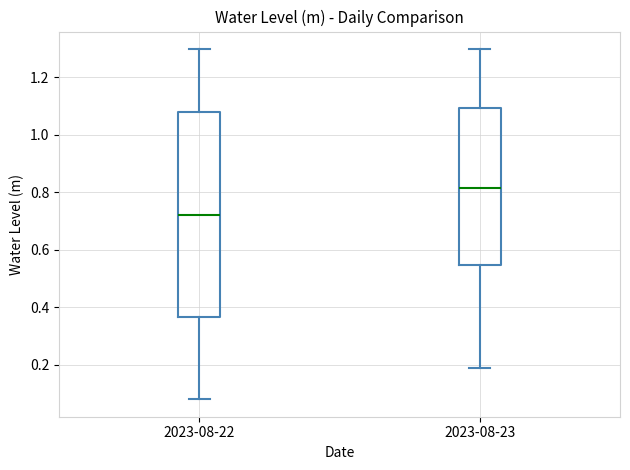

Which box has the lowest median line?

2023-08-22